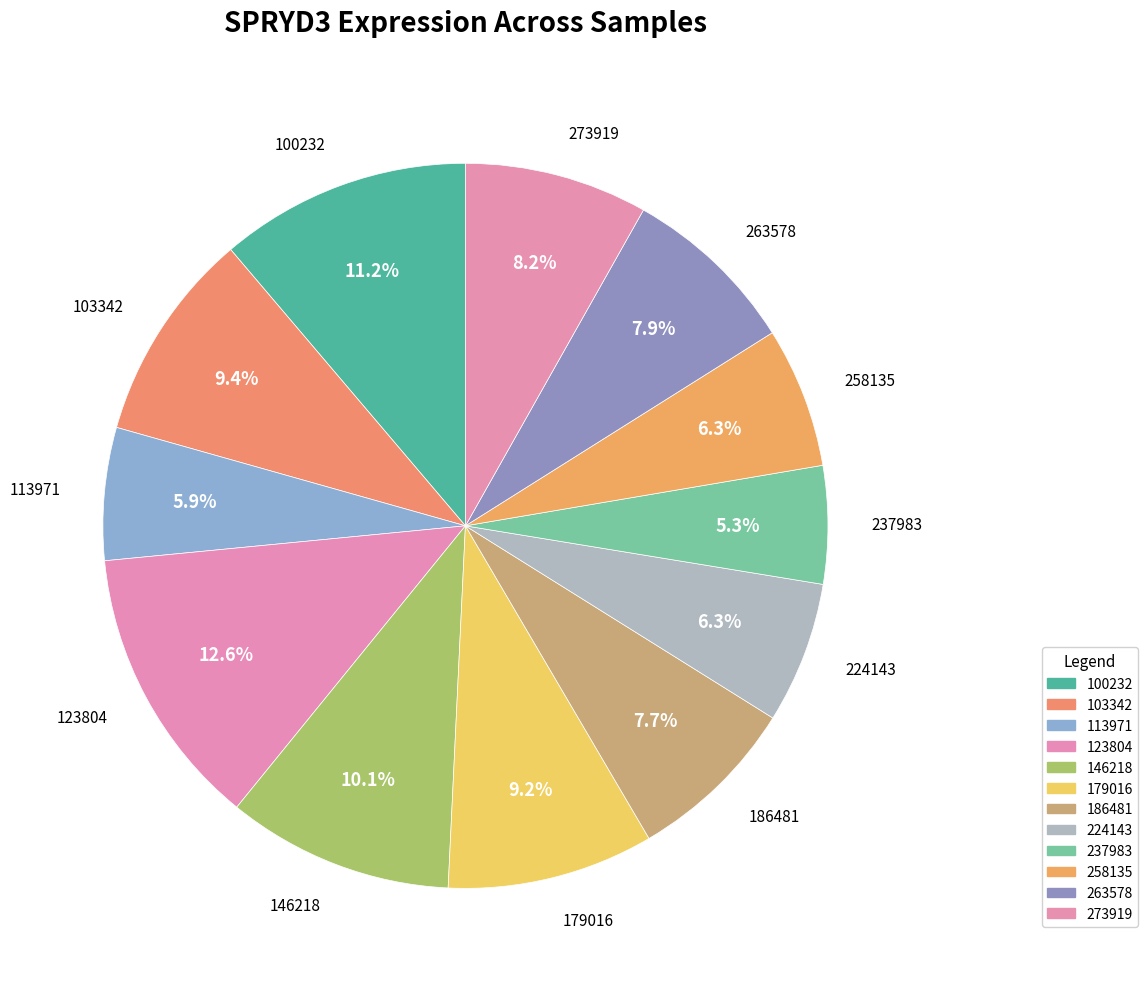

Does 179016 account for over 50% of the chart?

No